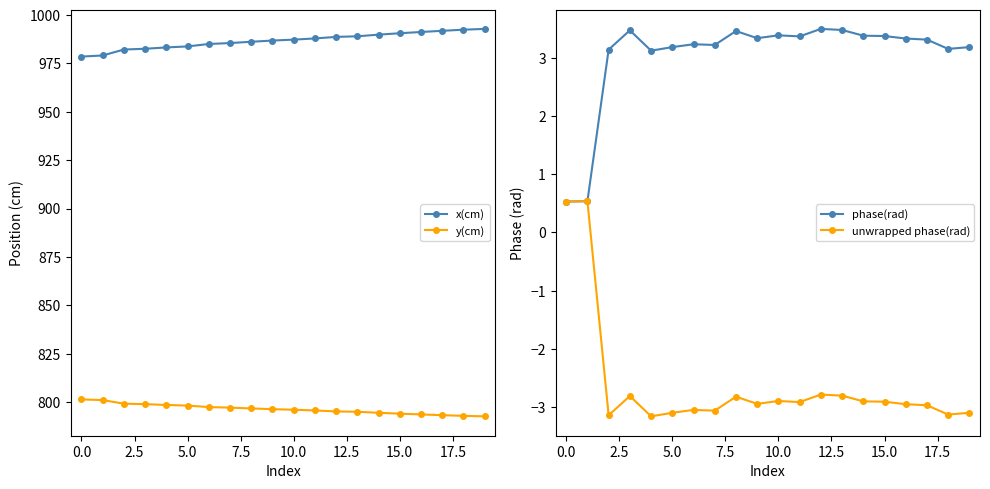

Where does the y(cm) series first go above 796?

0.0